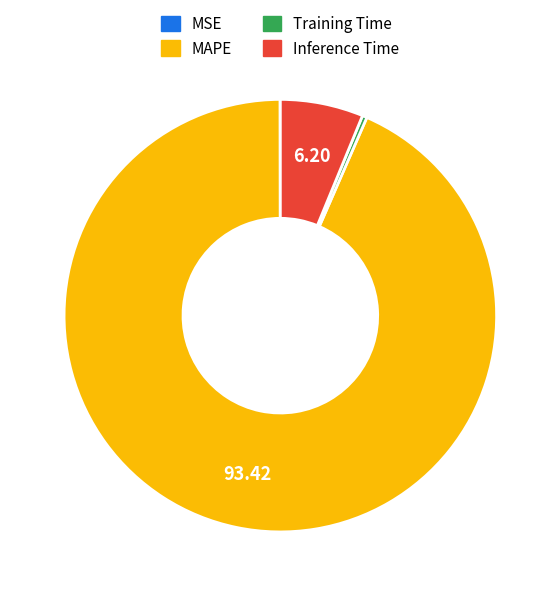

What is the majority slice?

MAPE